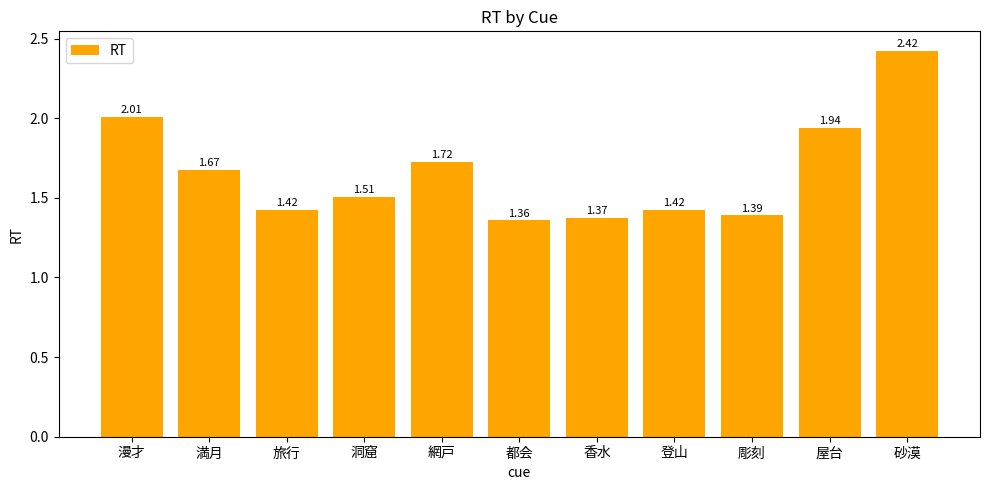

What is the label of the 9th bar from the right?

旅行